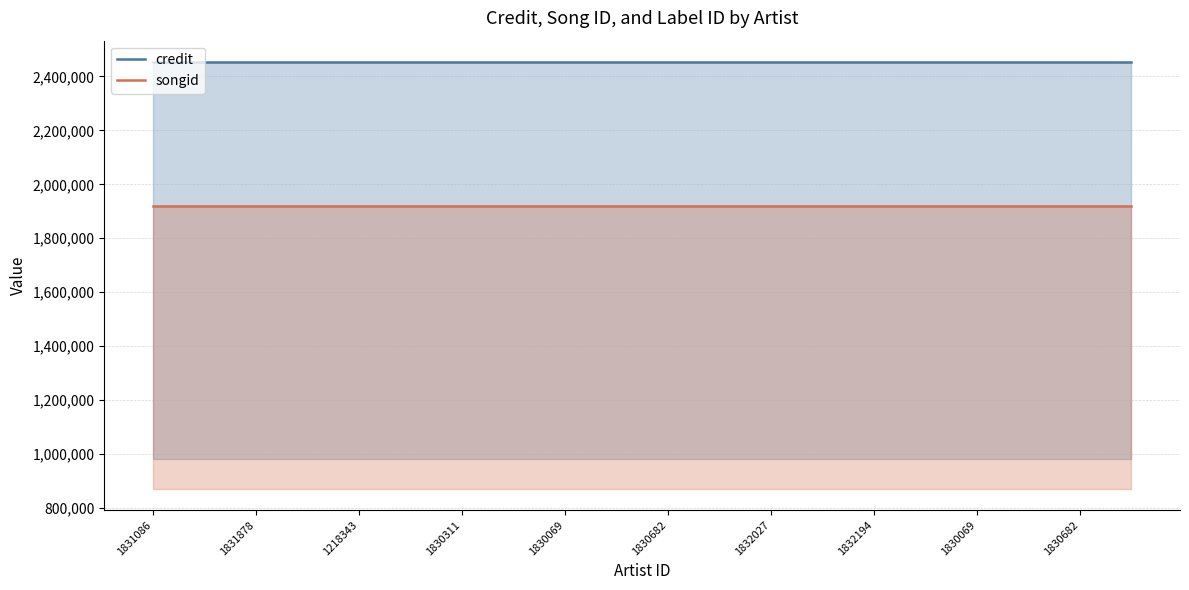

What are all the series names shown in the legend?

credit, songid